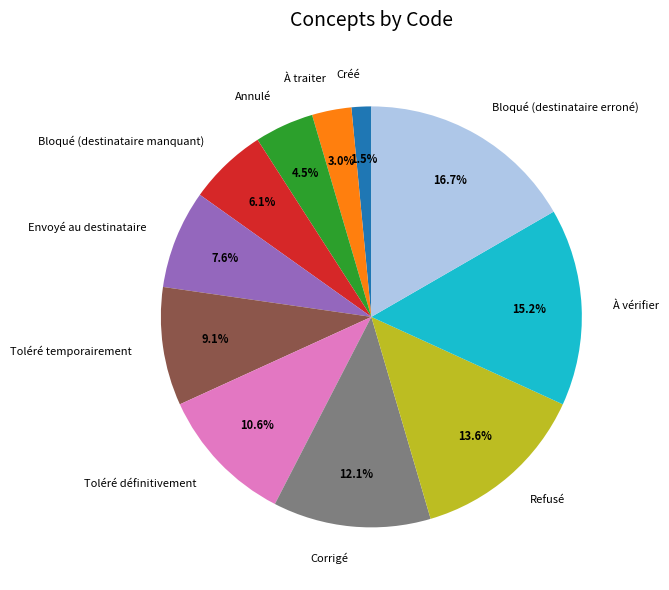

Which has a higher value, À vérifier or Créé?

À vérifier